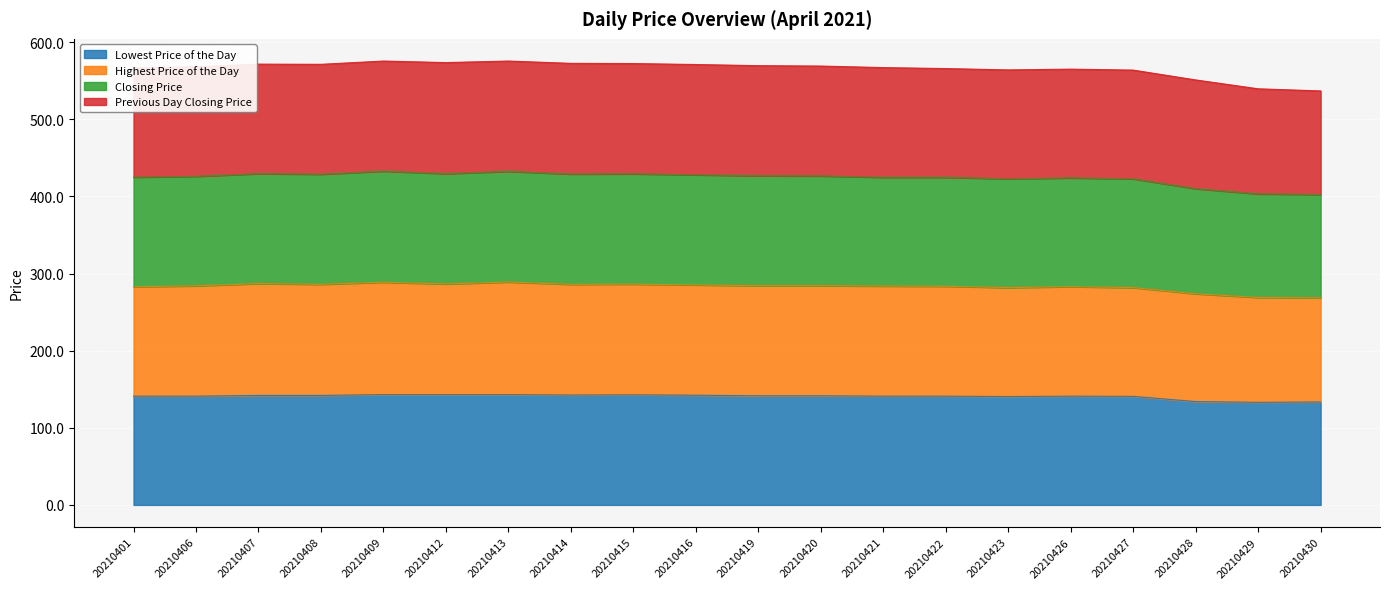

What is the total value across all series at 20210422?

565.8